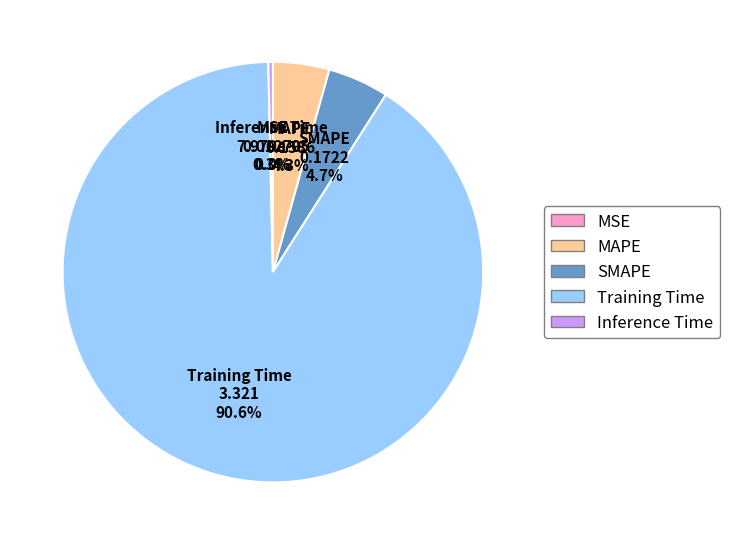

Do Inference Time and MAPE together represent more than half of the pie?

No